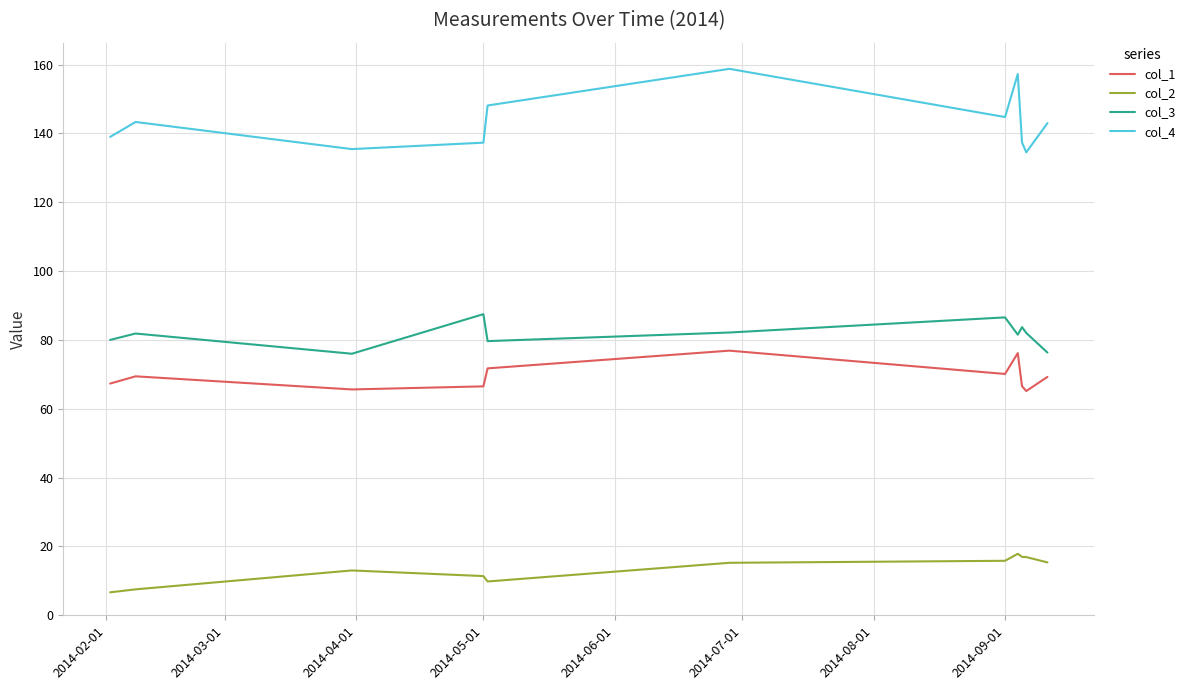

True or false: col_4 has more than 0 interior local peaks.

True